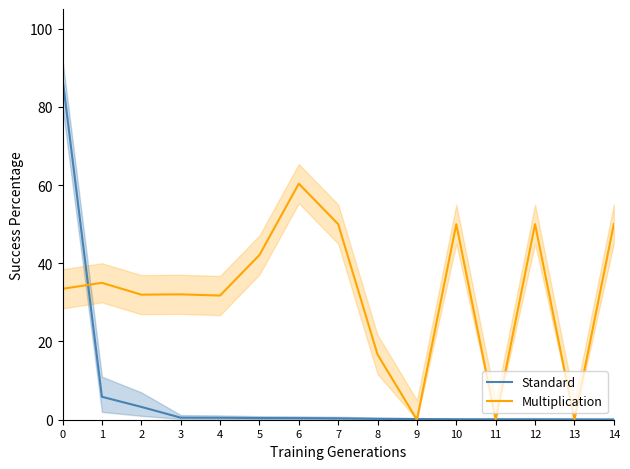

What are all the series names shown in the legend?

Standard, Multiplication